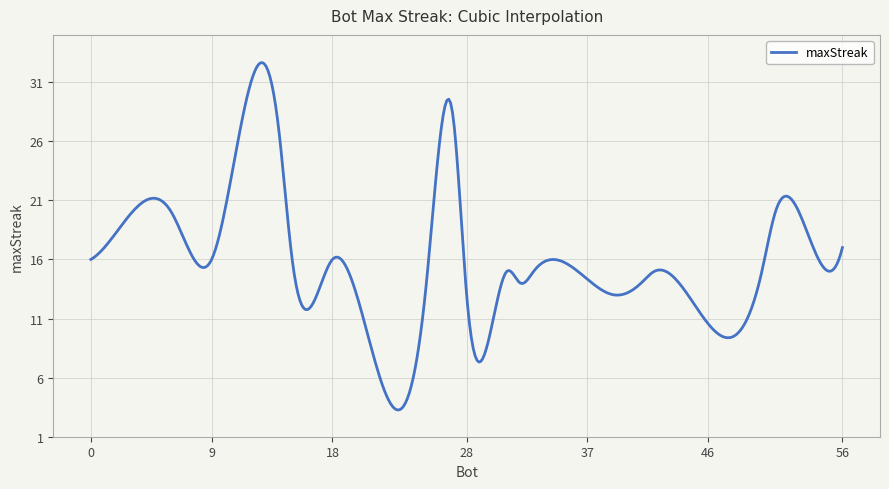

What is the greatest value displayed?

32.7